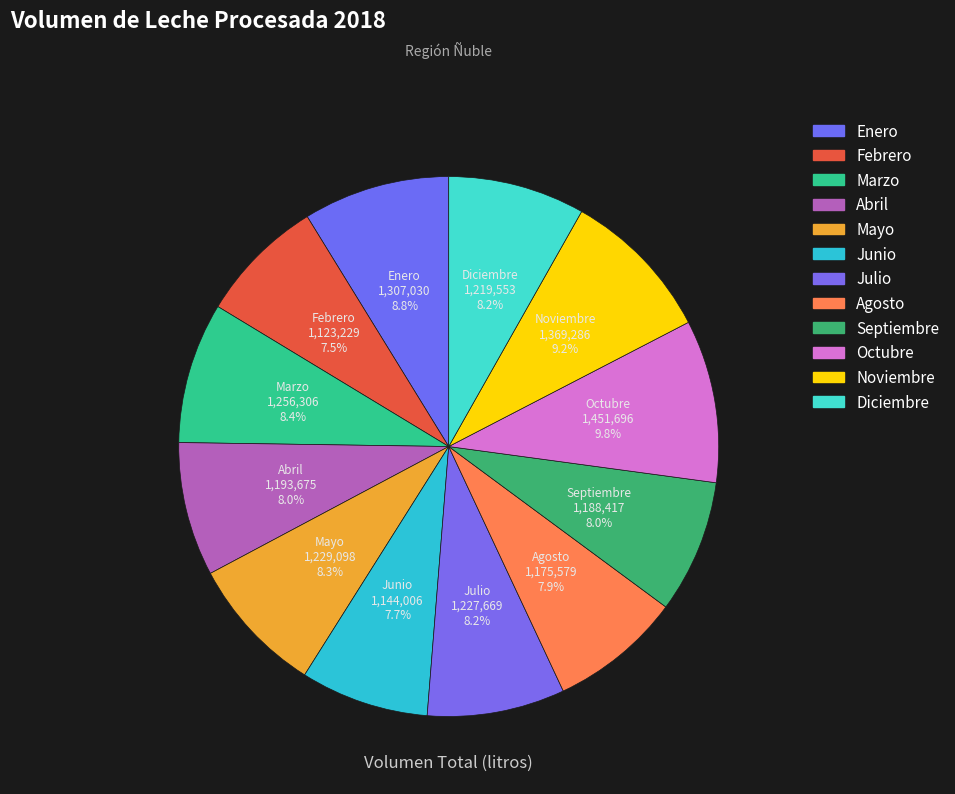

To the nearest percent, what percentage of the pie is Junio?

8%